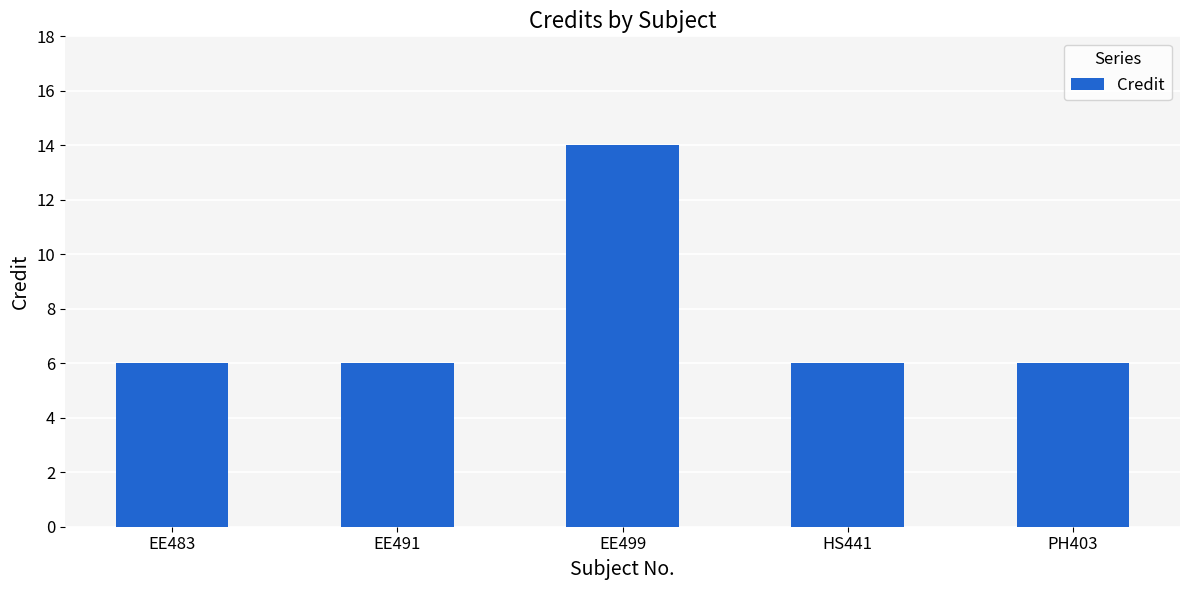

What is the sum of all values?

38